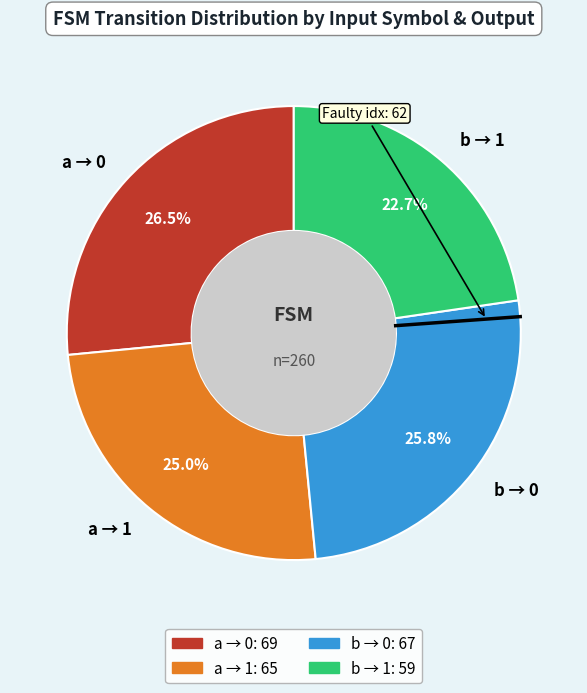

Is there any slice that represents more than half of the pie?

No